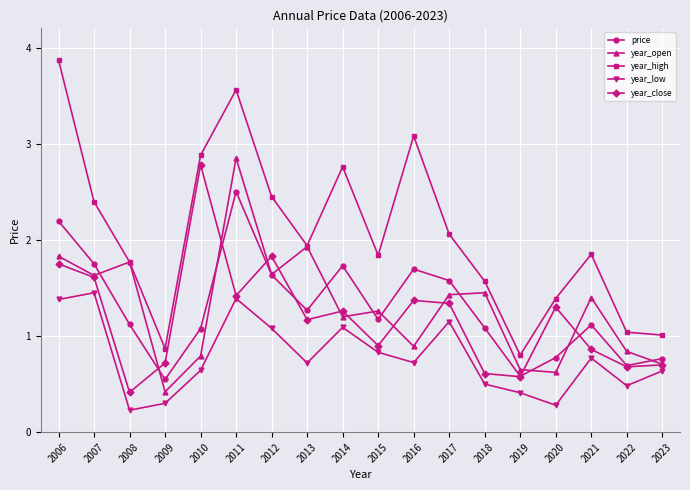

What is the value of the year_close point at the 16th from the left?

0.9